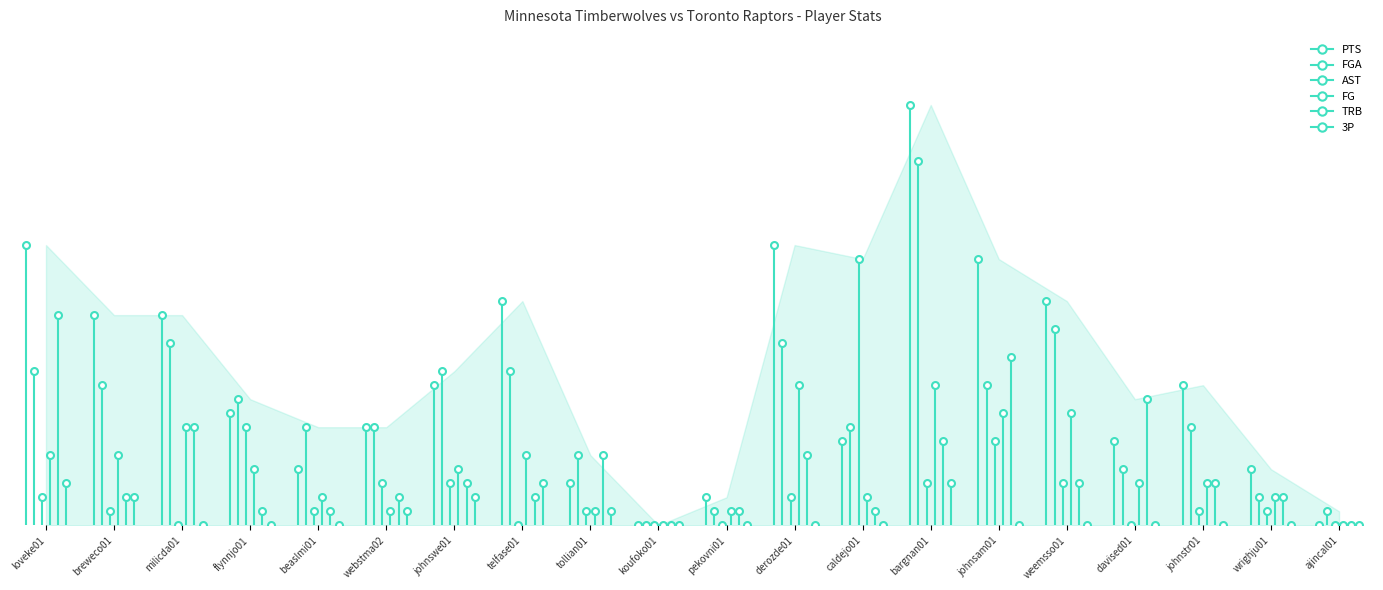

Between 3P and 9, which series saw the biggest shift?

PTS